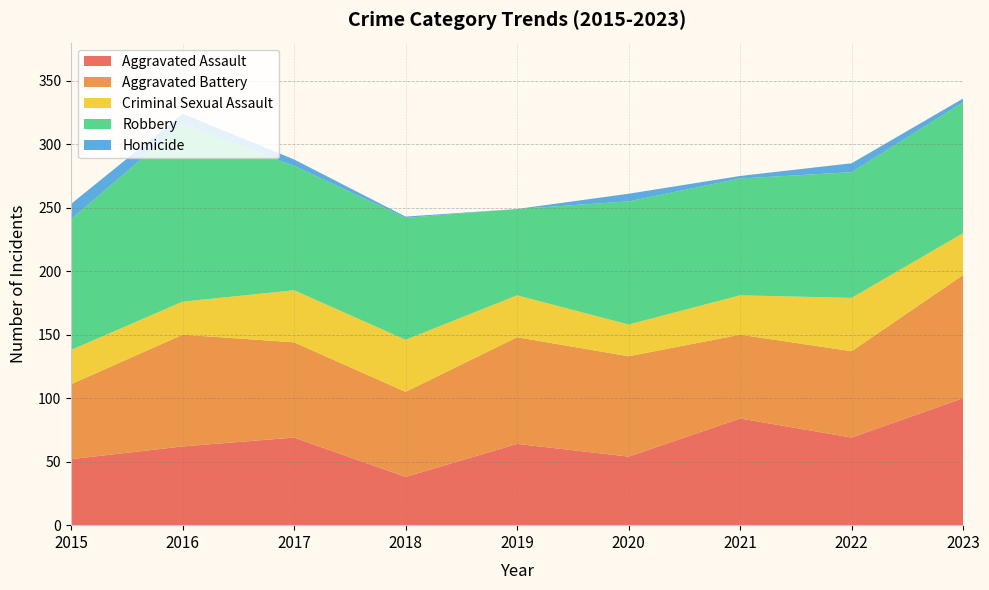

Which series ends up on top after the final intersection of Aggravated Battery and Aggravated Assault?

Aggravated Assault